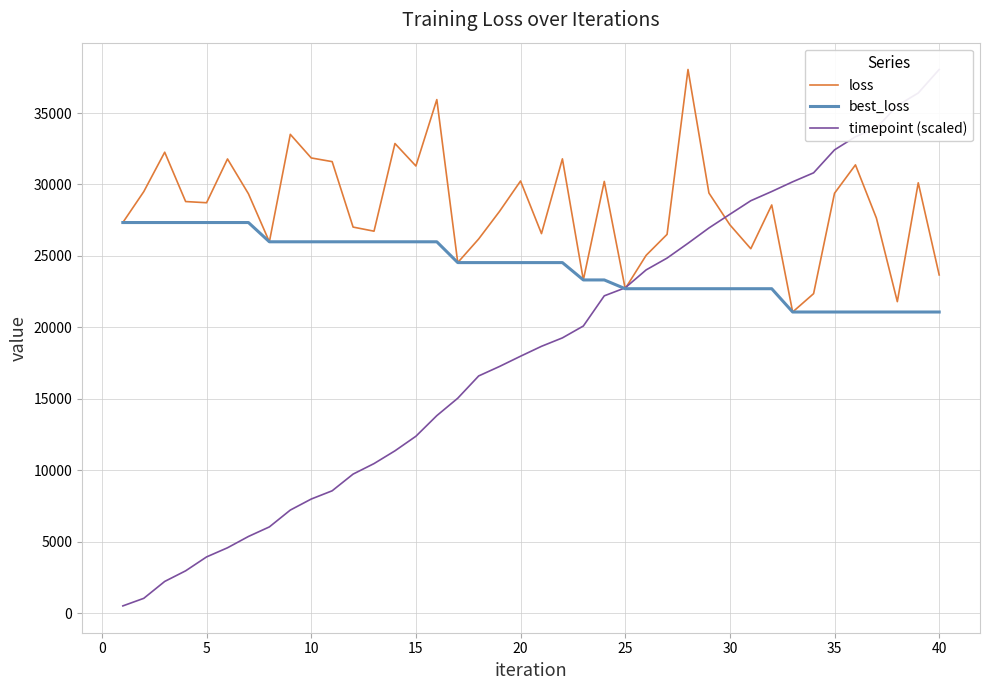

Which series ends up on top after the final intersection of loss and timepoint (scaled)?

timepoint (scaled)